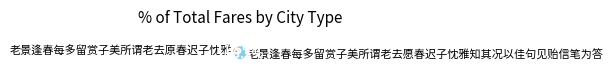

Rank the categories by value from lowest to highest.

老景逢春每多留赏子美所谓老去原春迟子忱雅, 老景逢春每多留赏子美所谓老去愿春迟子忱雅知其况以佳句见贻信笔为答